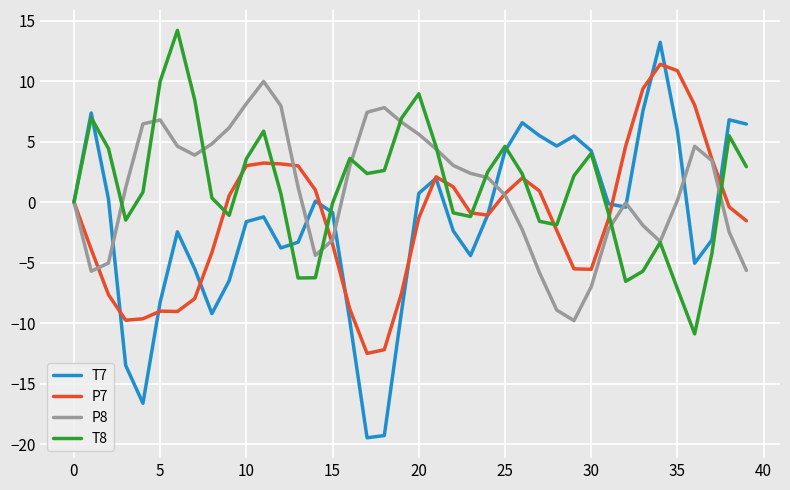

What is the minimum value for T7?

-19.5